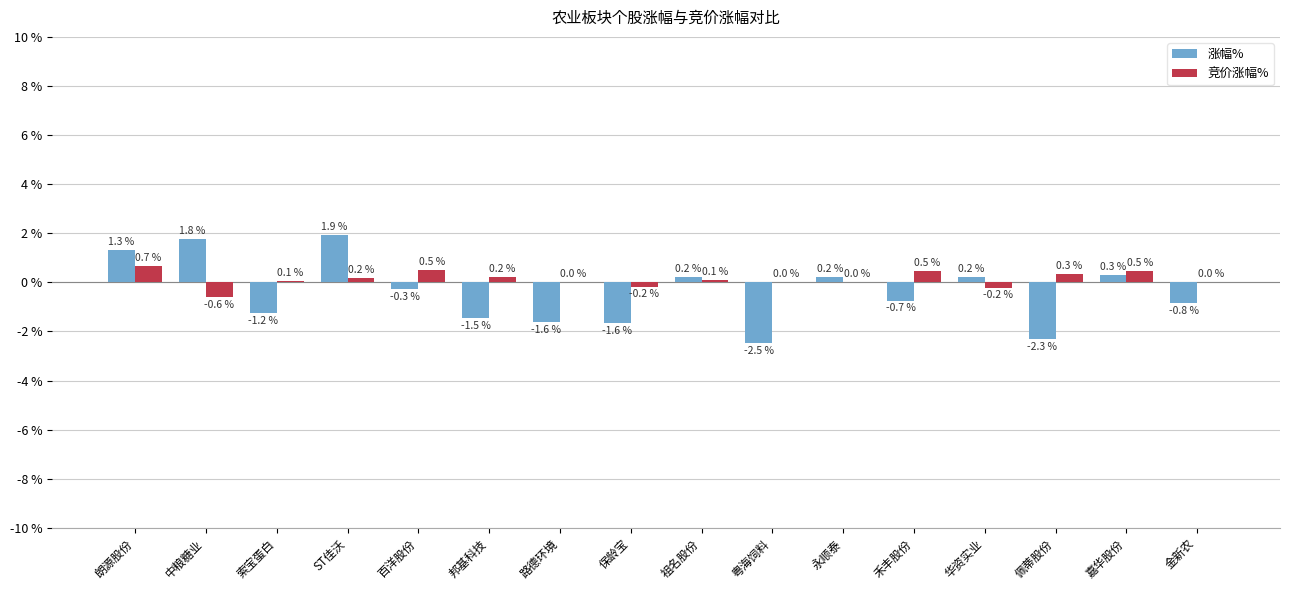

Between 粤海饲料 and 金新农, which series saw the biggest shift?

涨幅%